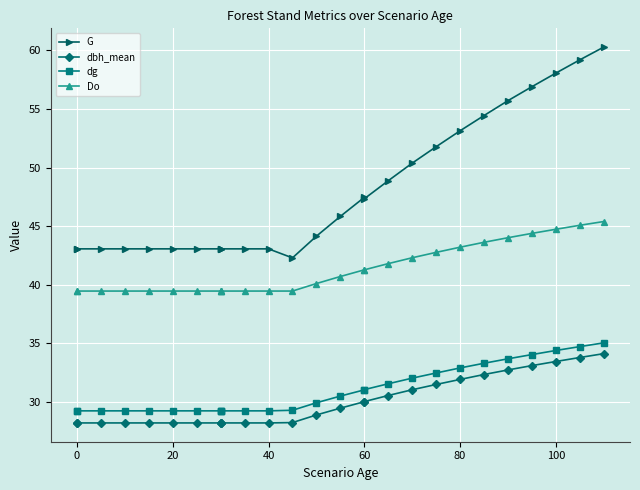

True or false: dg has more than 0 interior local peaks.

False